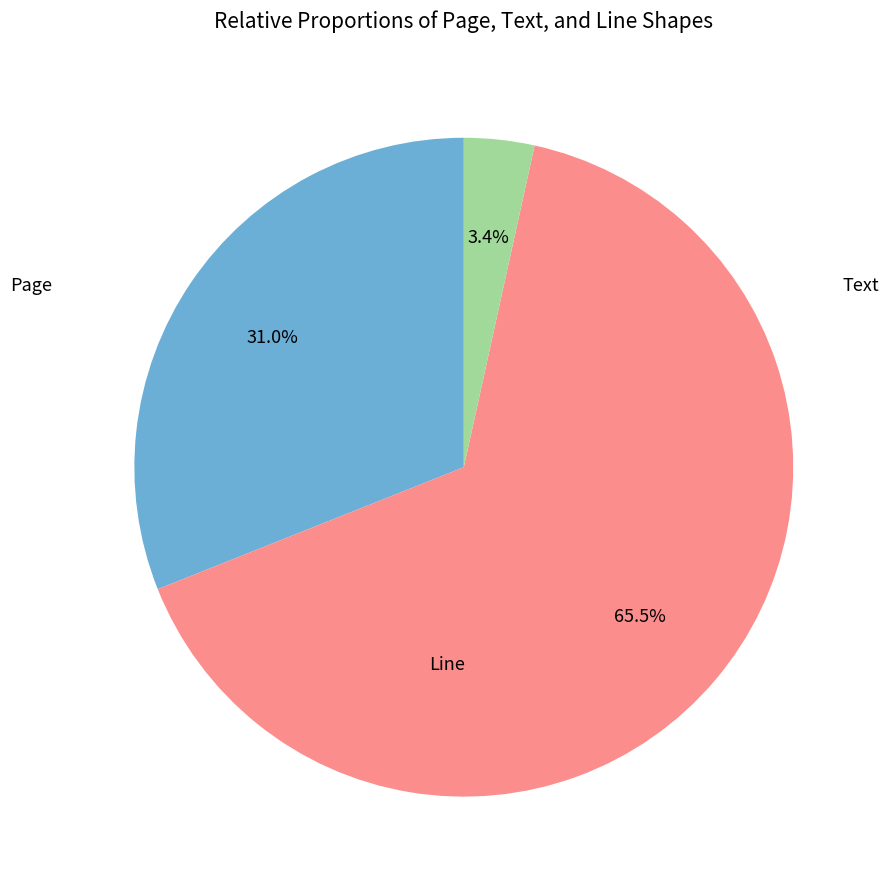

Which category accounts for the majority?

Line